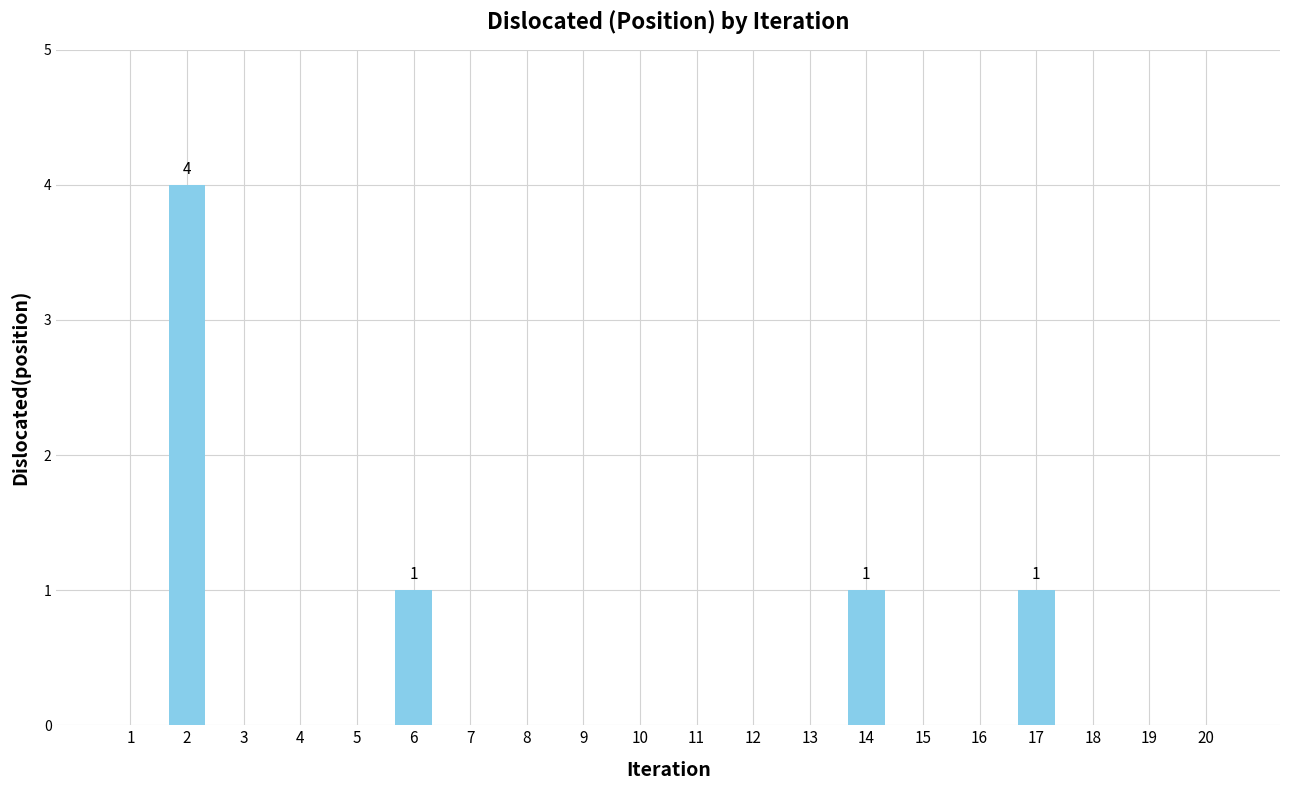

Reading left to right, extract all data points from this chart.

0	4	0	0	0	1	0	0	0	0	0	0	0	1	0	0	1	0	0	0